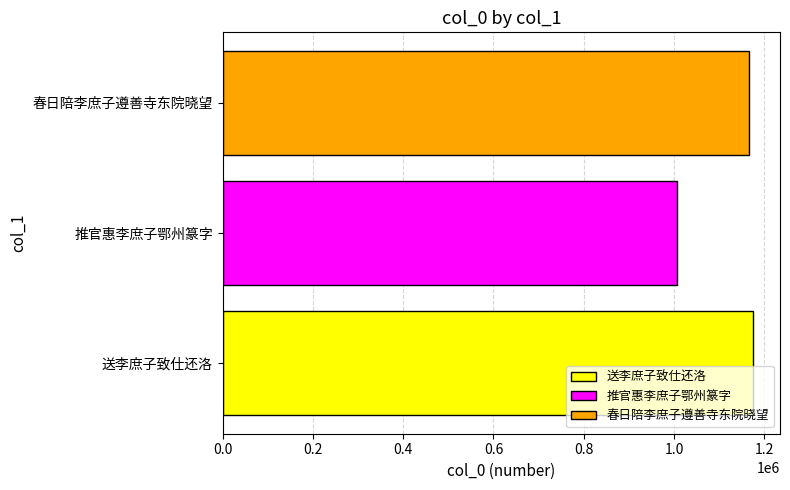

What is the ratio of the value at 春日陪李庶子遵善寺东院晓望 to the value at 送李庶子致仕还洛?

1.0